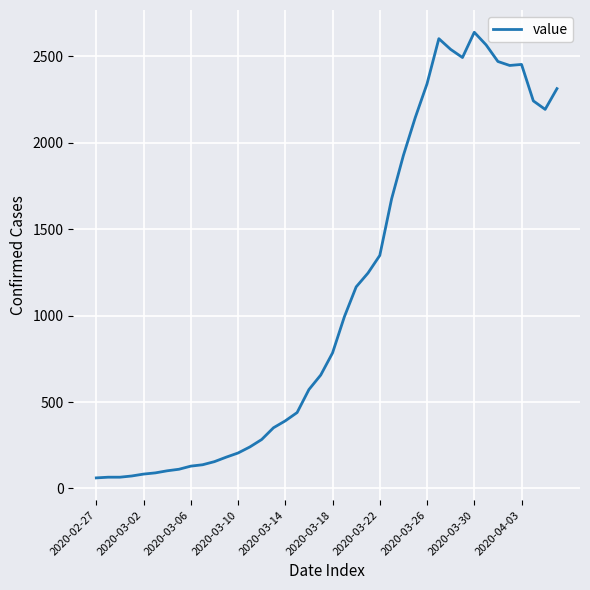

What is the difference between the maximum and minimum values?

2578